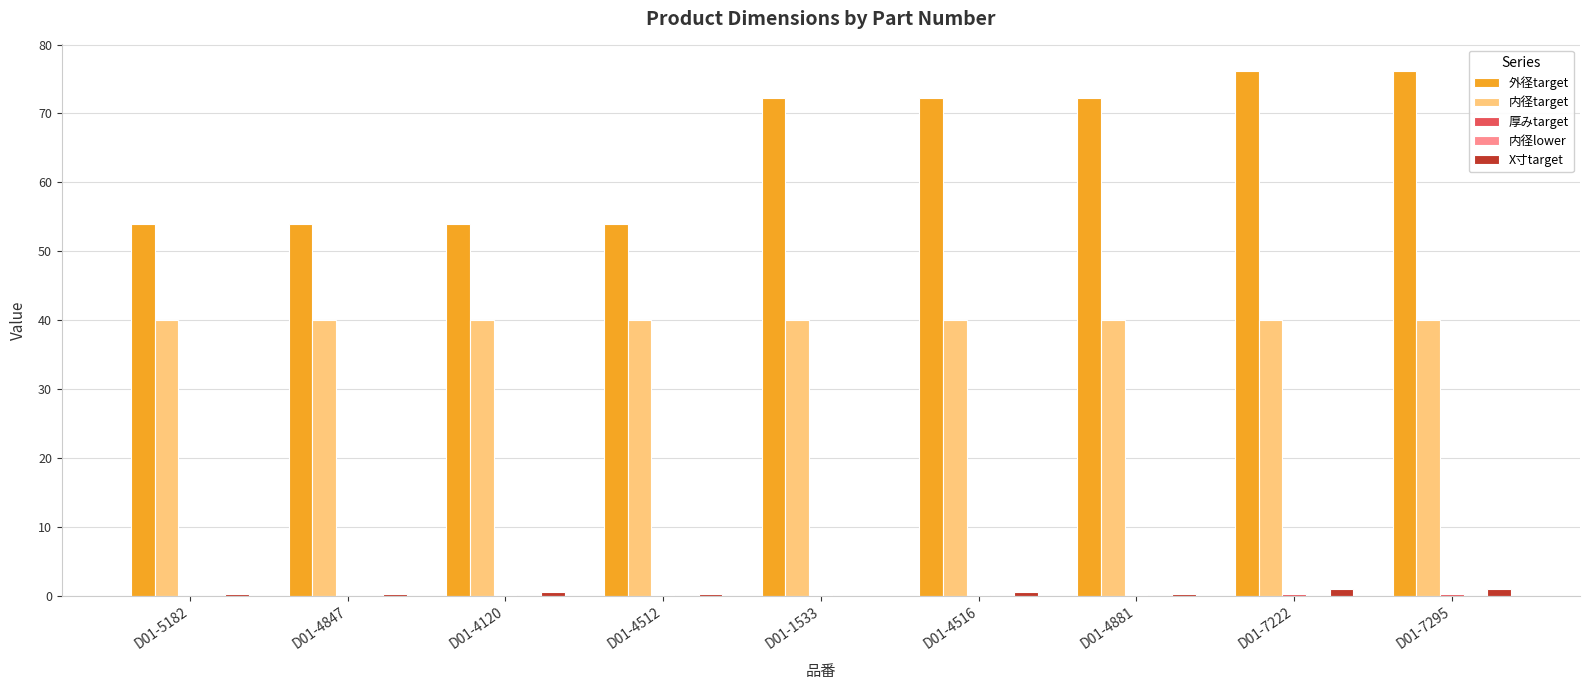

How many series are shown in this chart?

4